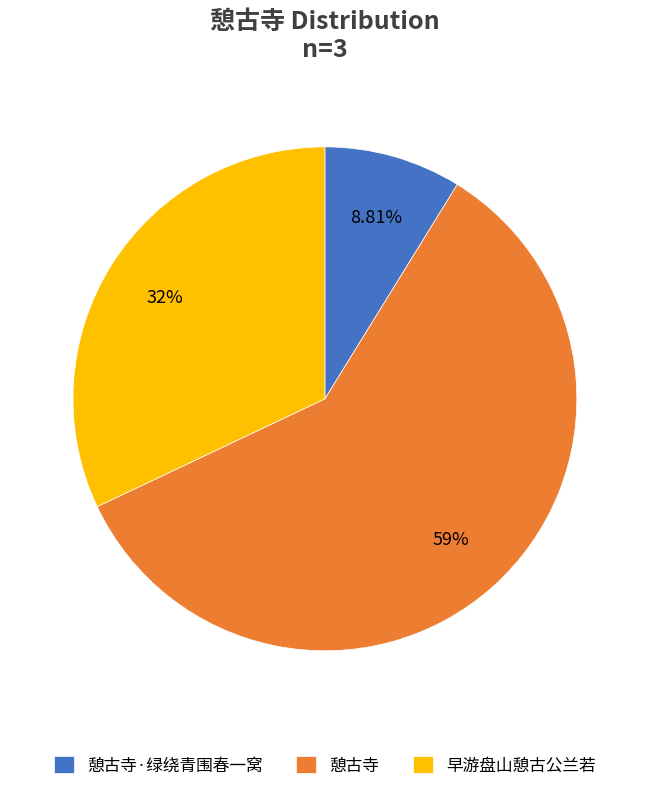

To the nearest percent, what is the difference between the 憩古寺 and 早游盘山憩古公兰若 slice percentages?

27%